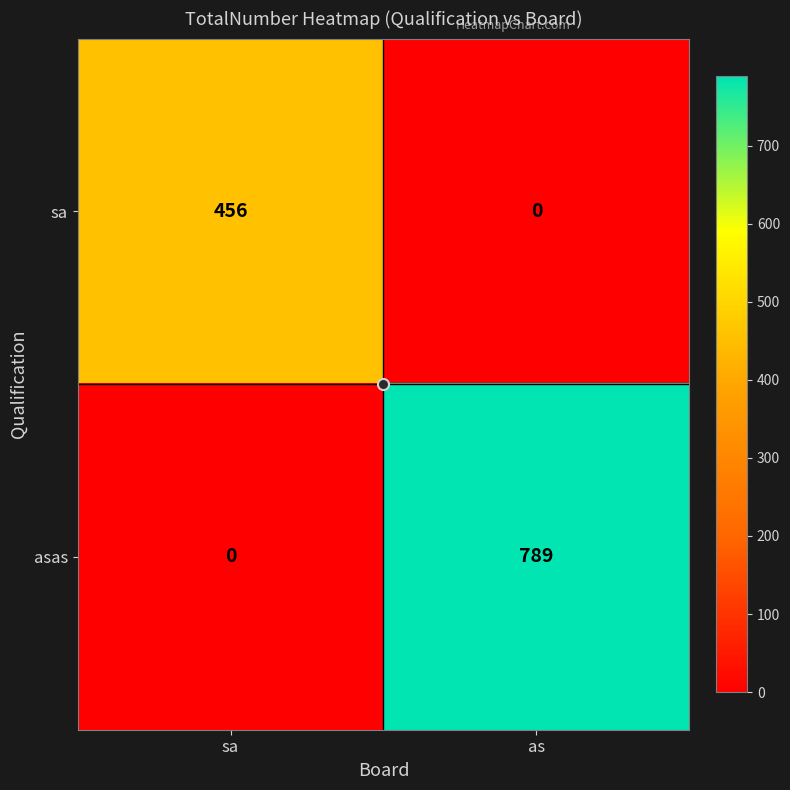

True or false: sa has a value of 456 at sa.

True